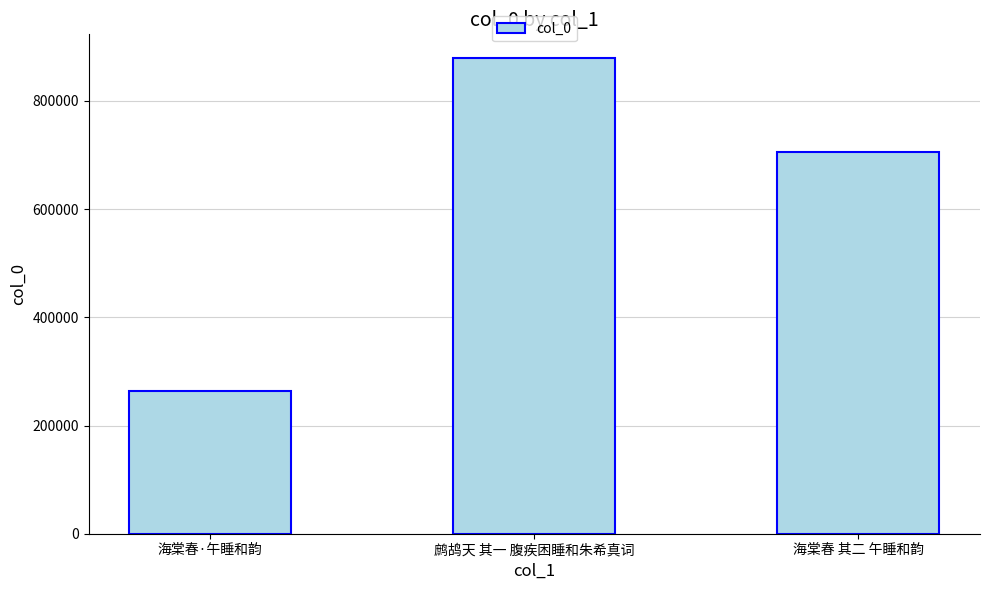

Reading right to left, list all the values displayed in this chart.

海棠春 其二 午睡和韵=705445	鹧鸪天 其一 腹疾困睡和朱希真词=879264	海棠春·午睡和韵=263762